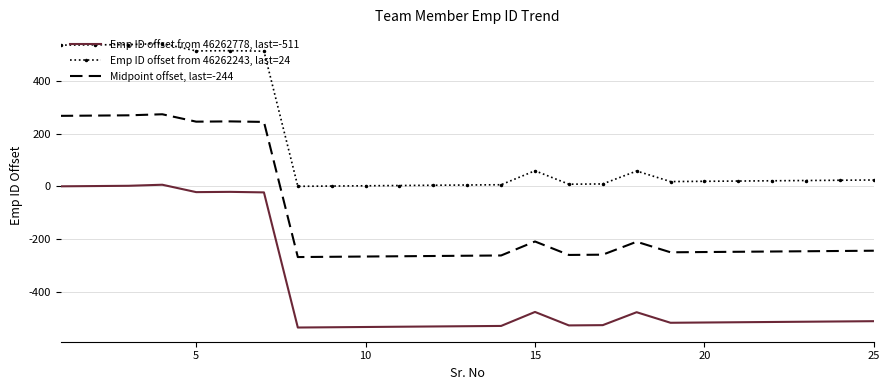

What is the highest value of the Midpoint offset, last=-244 series?

273